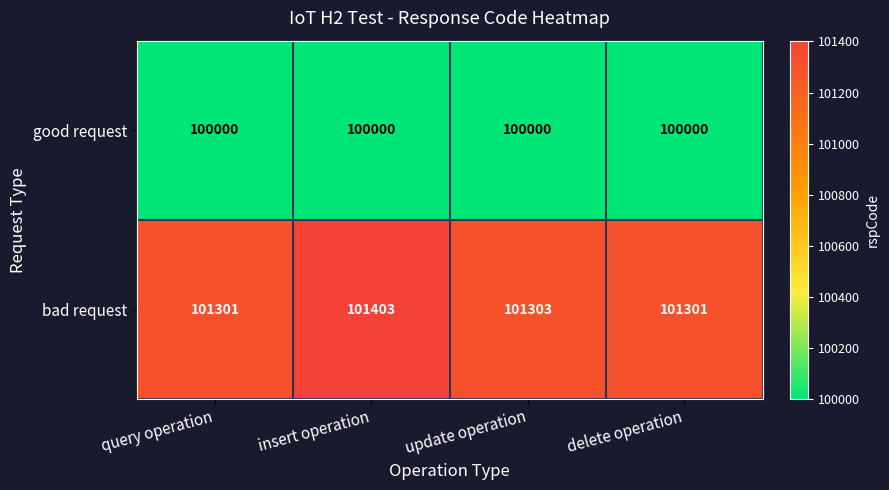

At how many categories does at least one series exceed 101289?

4